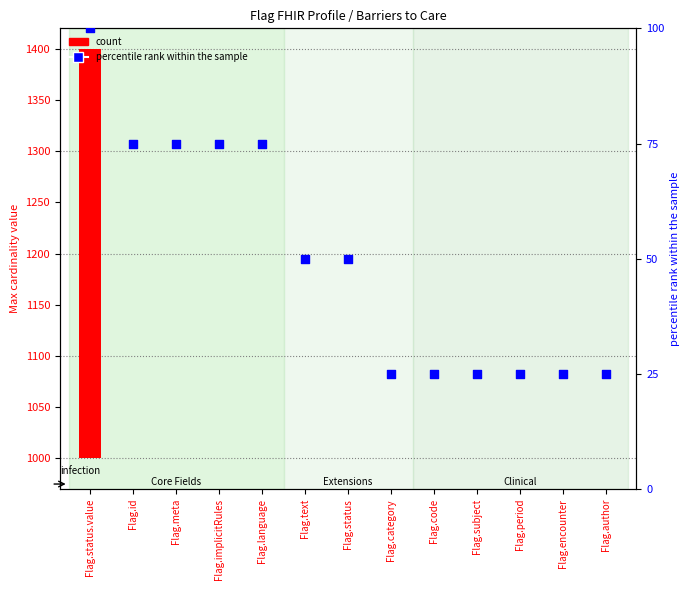

Which series reaches the minimum Y coordinate?

count